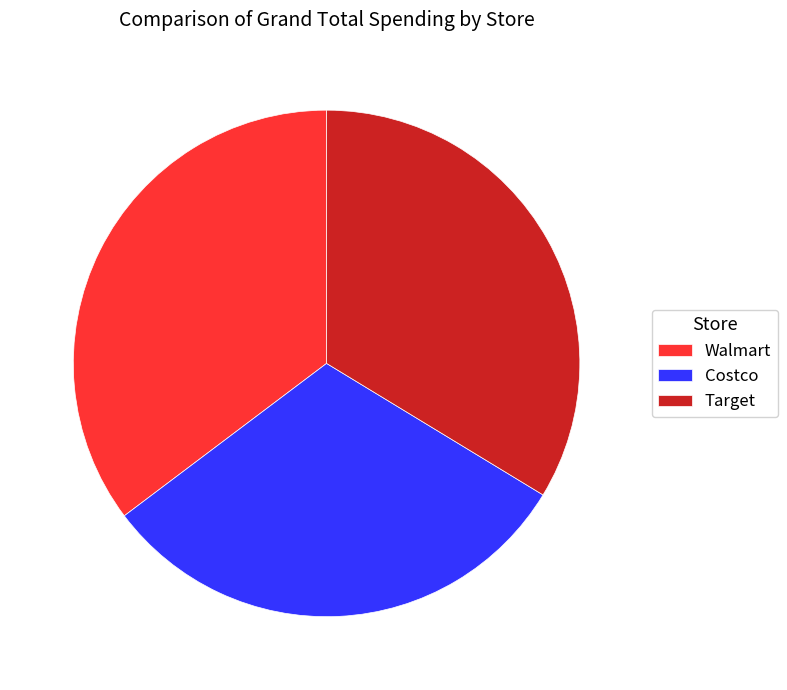

Is the sum of Costco and Target greater than half?

Yes